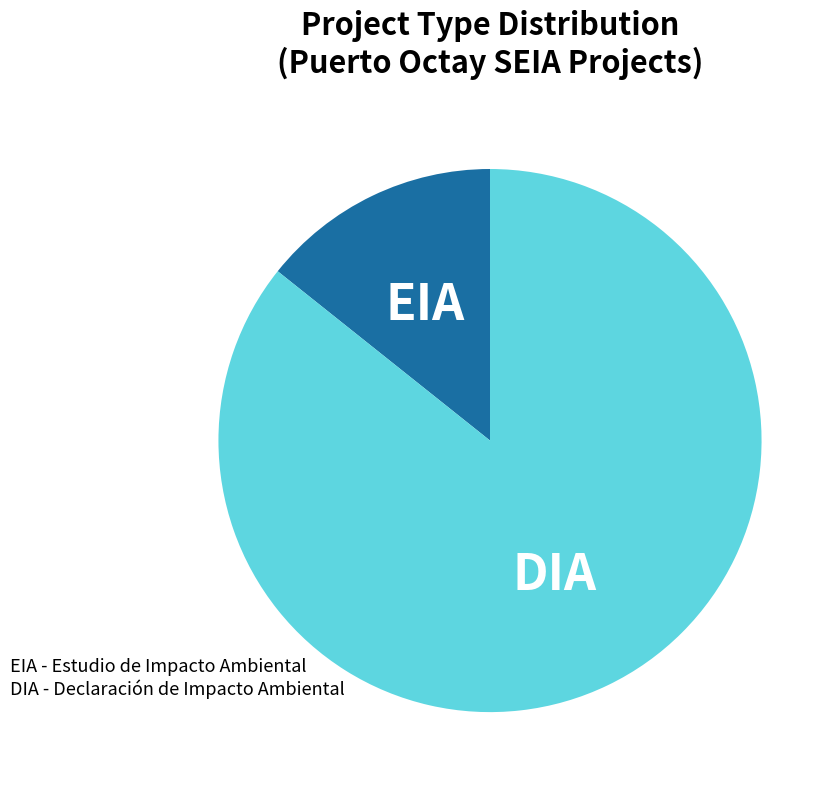

How many segments does this pie chart have?

2